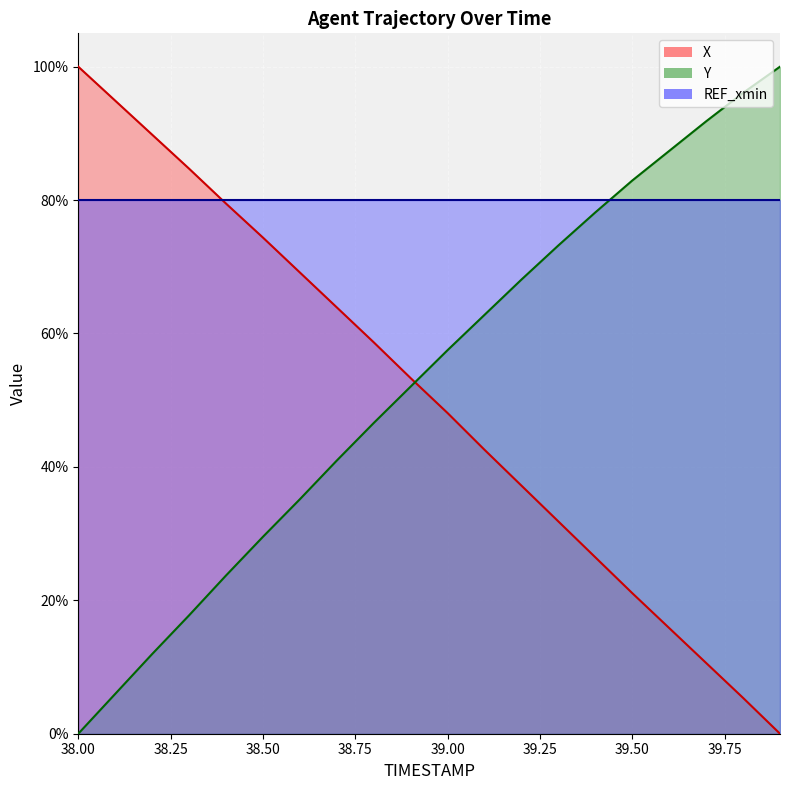

Which series has the largest total across all categories?

Y